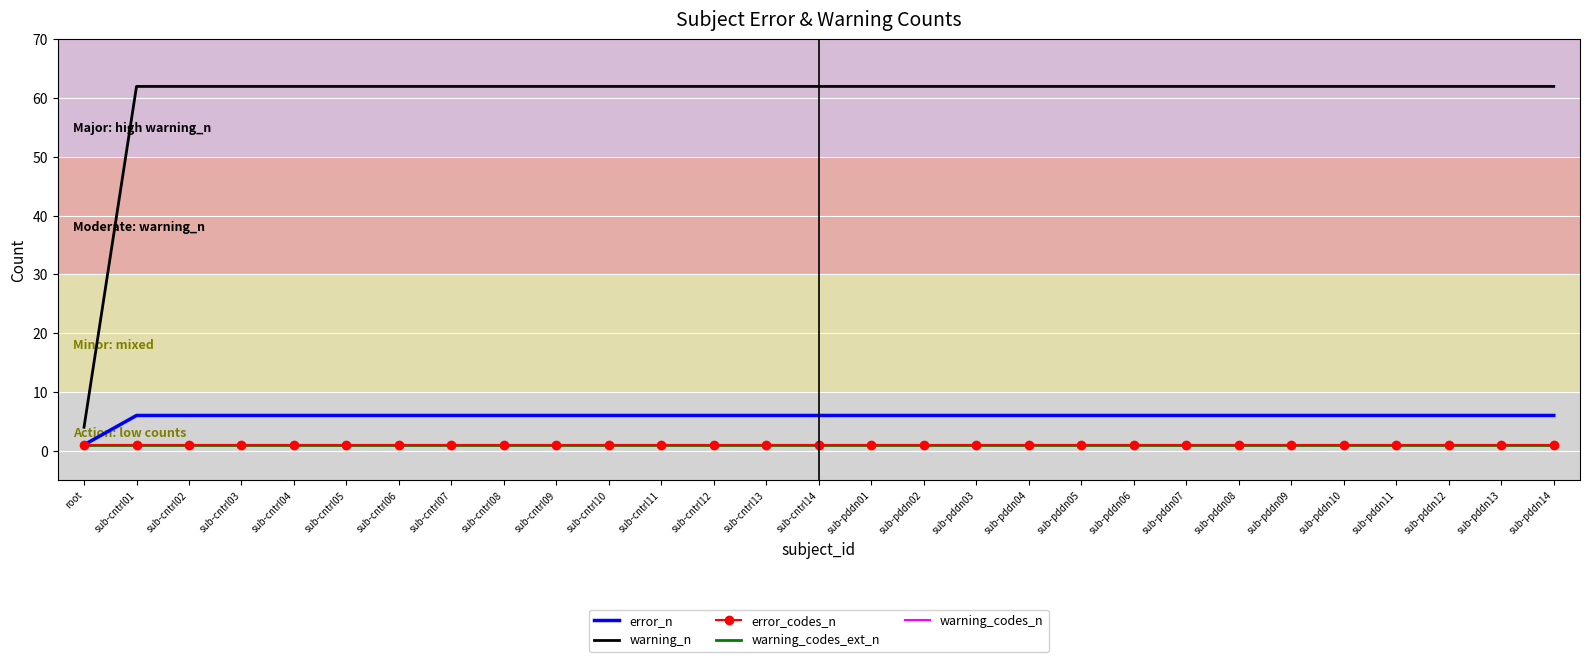

Which series has the largest total across all categories?

warning_n